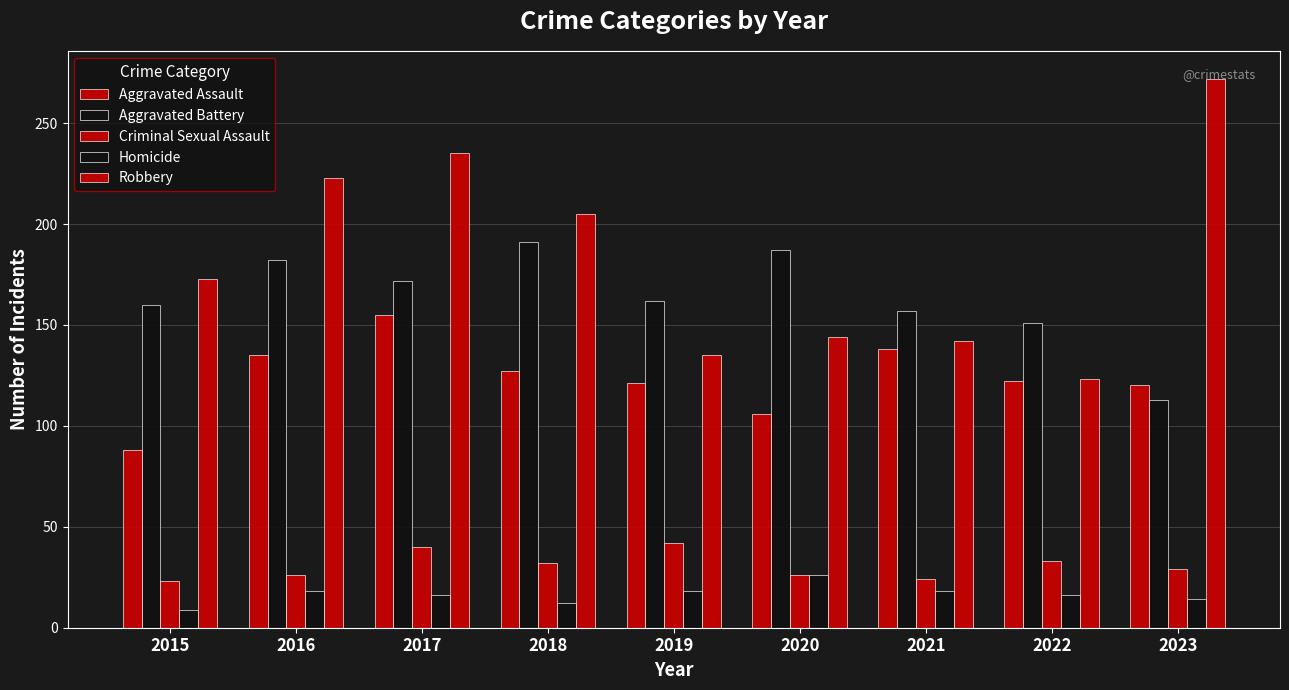

At which label does Homicide reach its peak?

2020